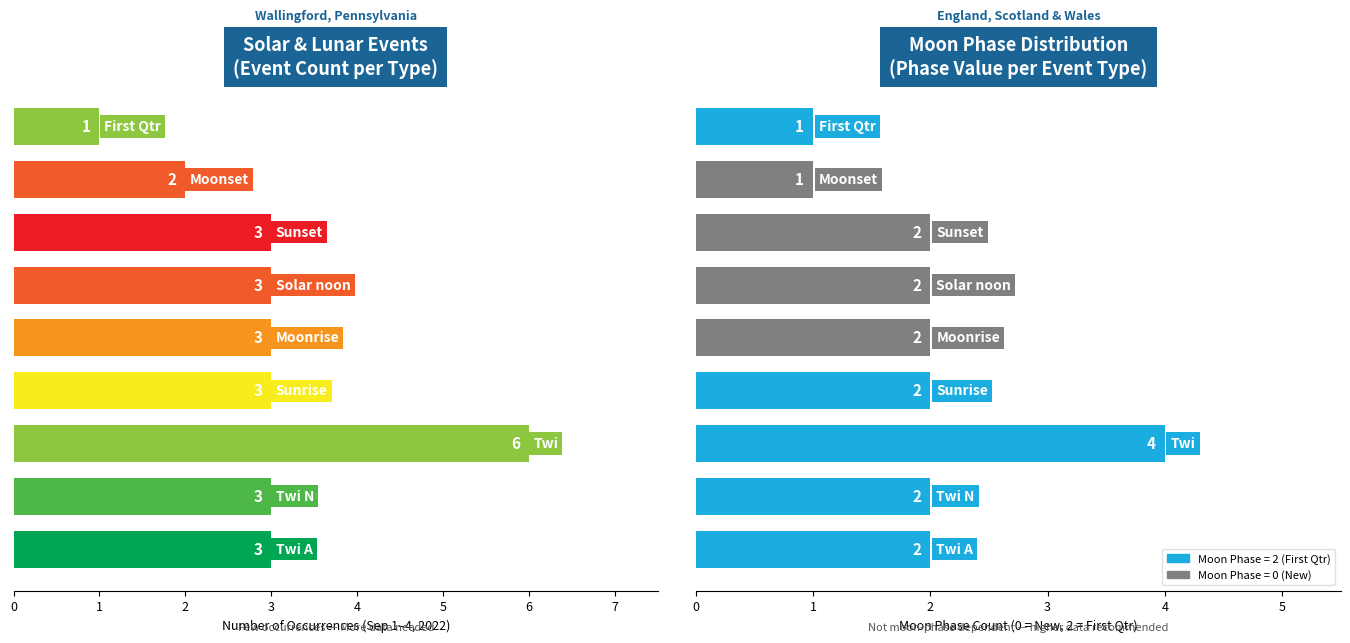

Does the chart contain any negative values?

No